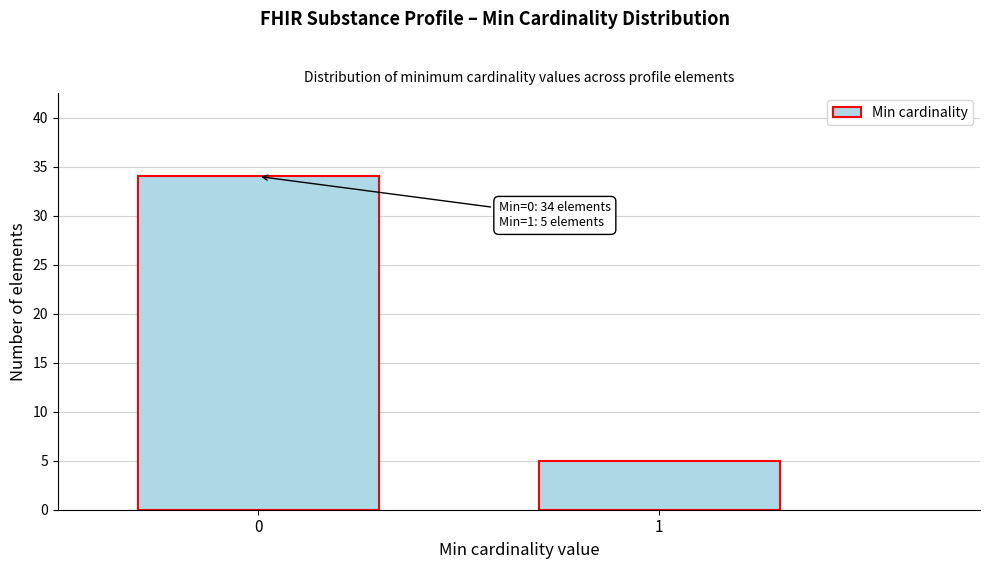

Reading left to right, what are all the values shown in this chart?

0=34	1=5